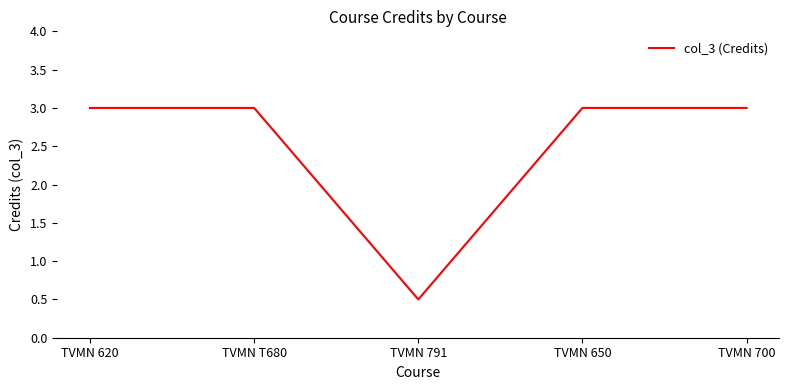

At which category does the chart reach its minimum across all series?

TVMN 791